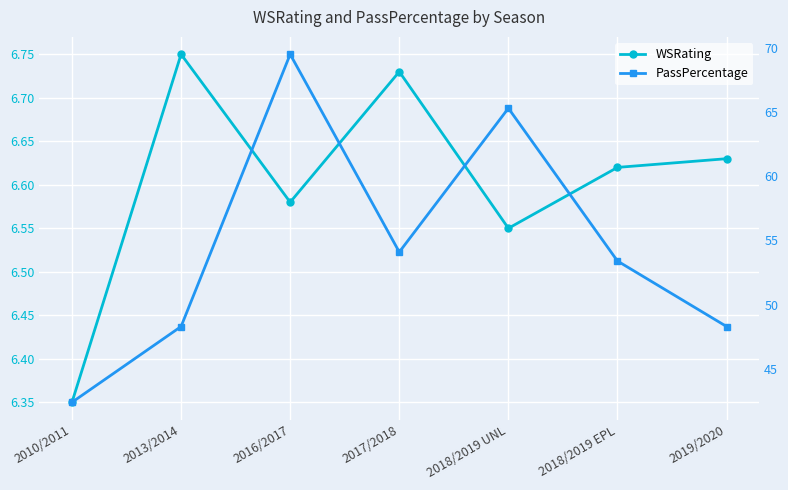

How many lines are shown in the chart?

2